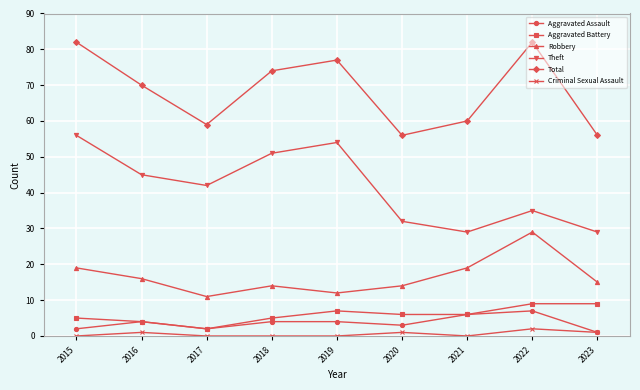

How many values in the Aggravated Battery series are below 6?

4